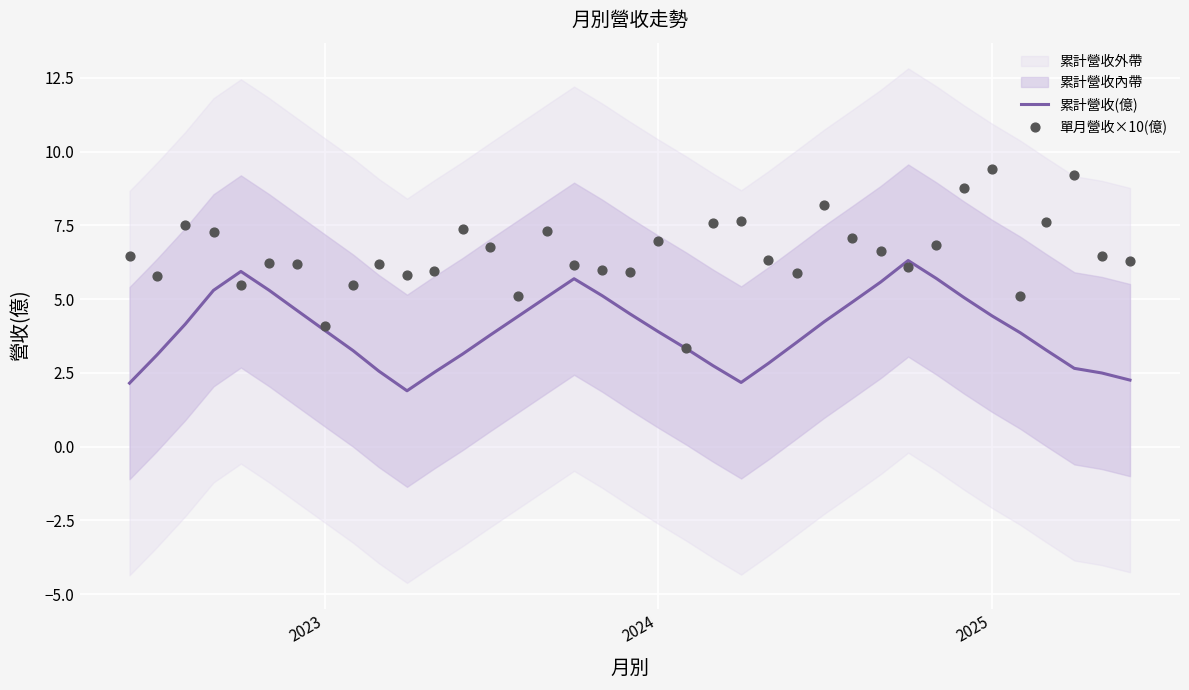

What is the lowest value of the 累計營收(億) series?

1.9